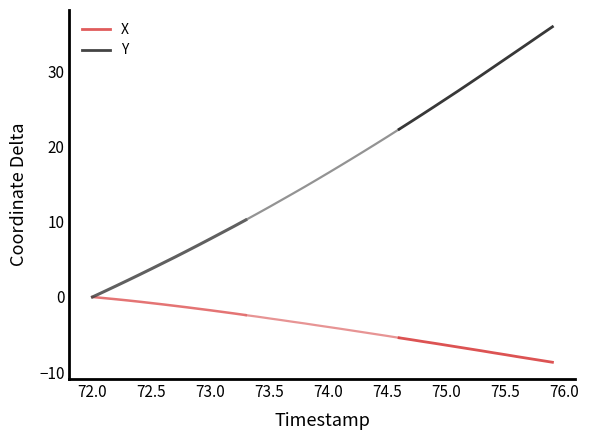

What is the sum of all Y values?

70.0